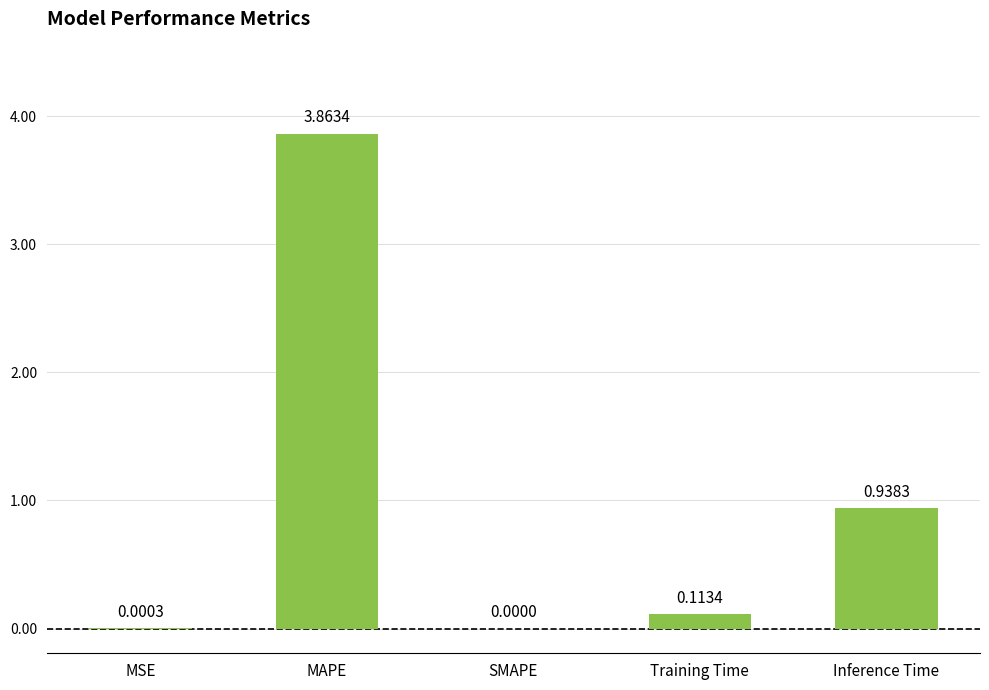

Which label corresponds to the largest value in the chart?

MAPE